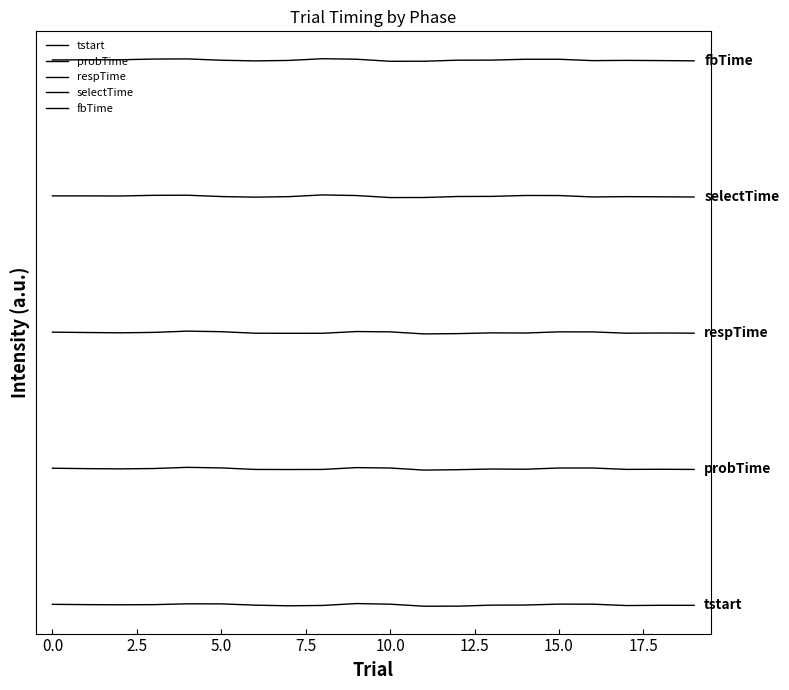

Which series has the widest spread of values?

respTime